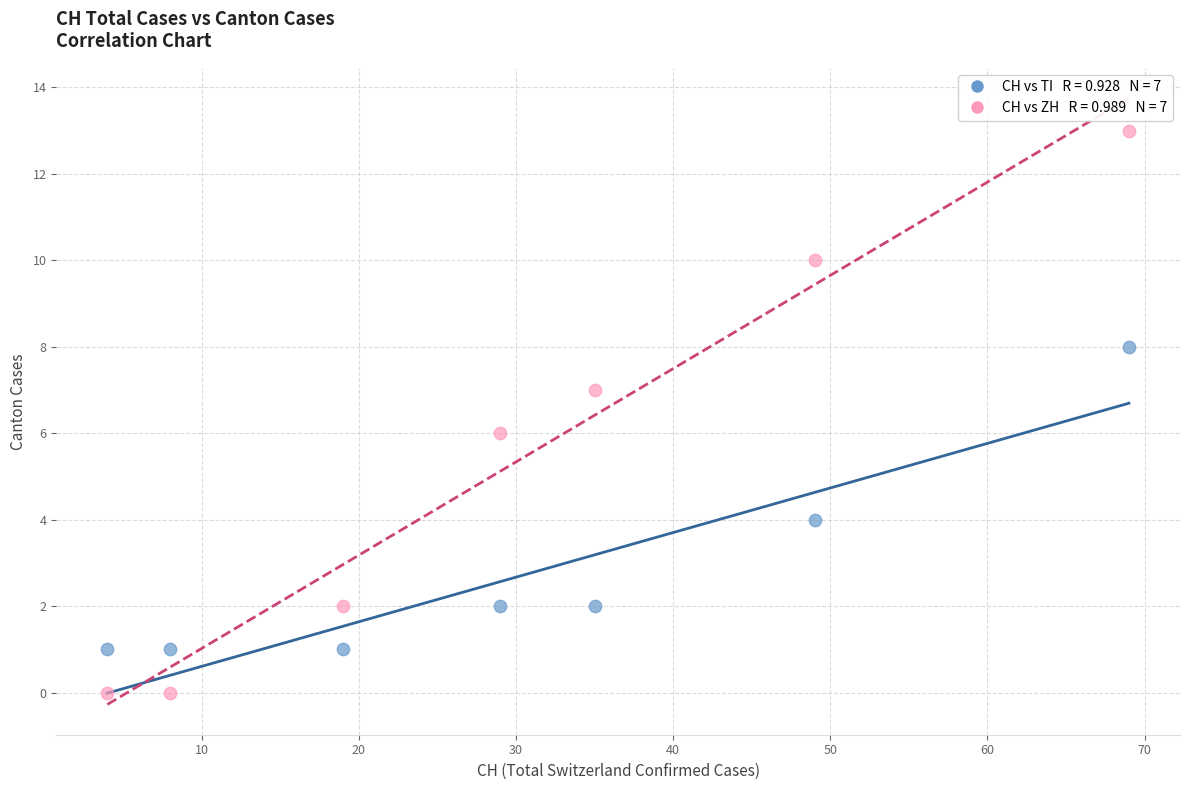

Across all data points, what is the range of X values (max minus min)?

65